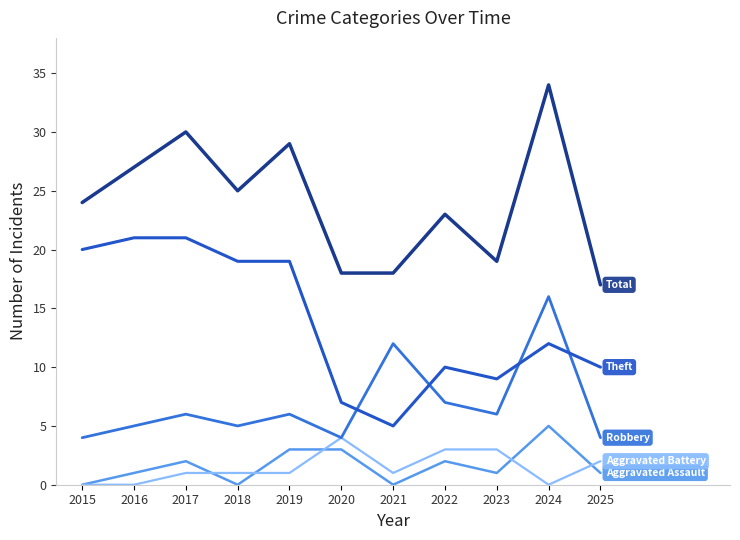

The value of Total at 2019 is 29. True or false?

True